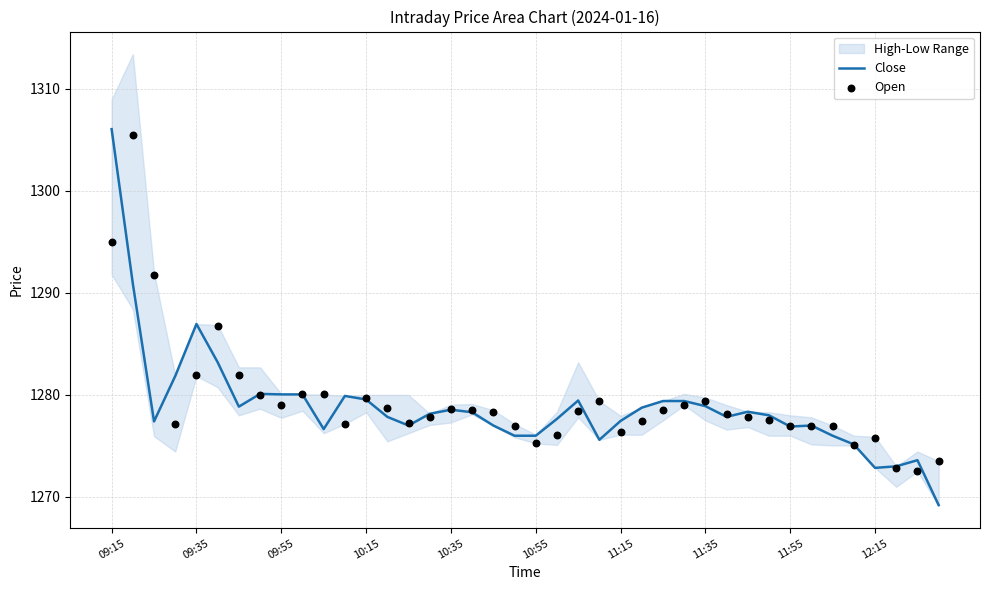

The value of Close at 10:35 is 522.6. True or false?

False